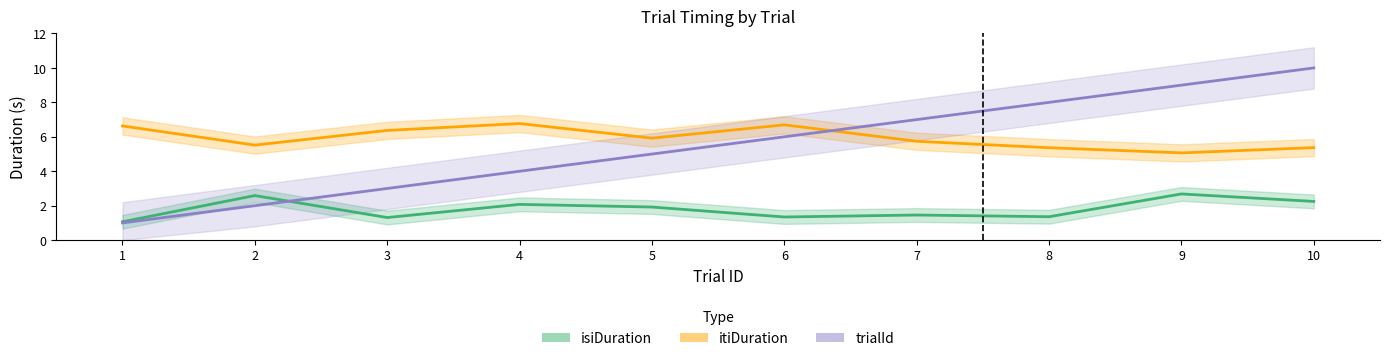

What is the total value across all series at 3?

10.7